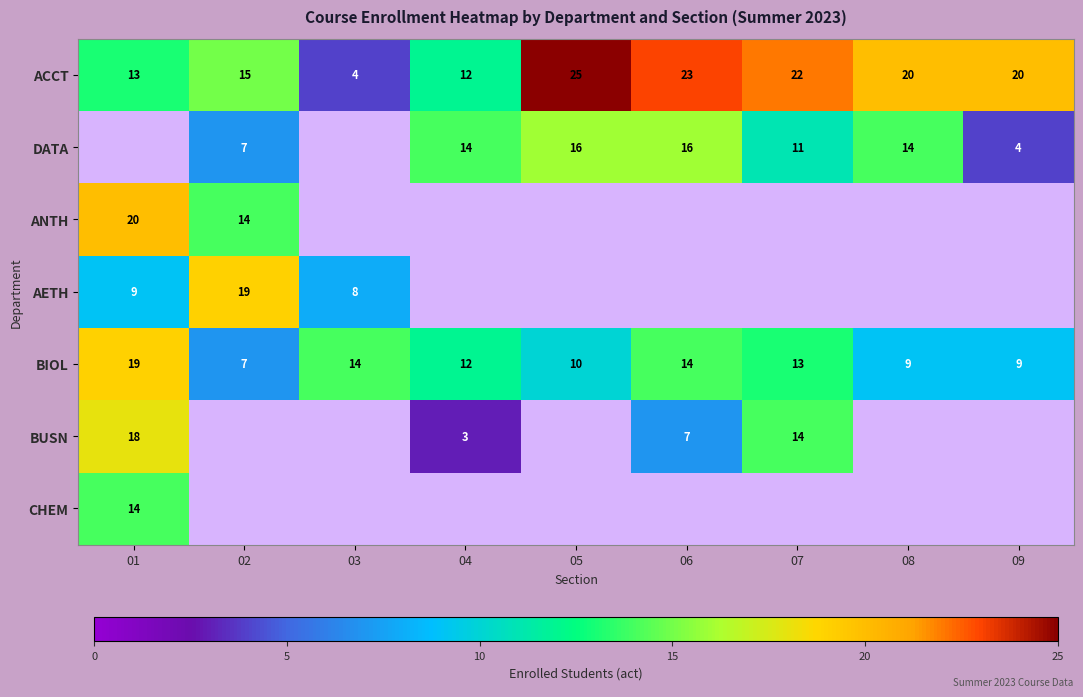

The DATA series shows 0.9 at 09. True or false?

False